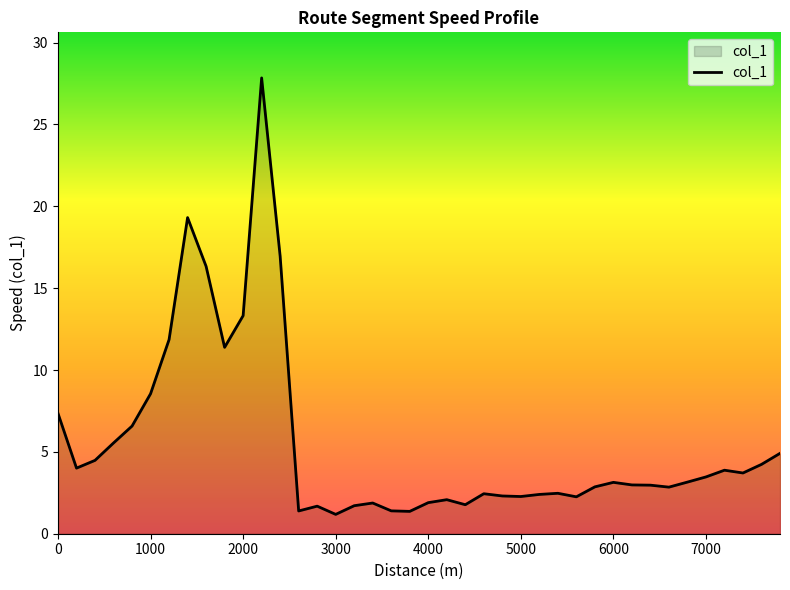

Count the number of data series in this chart.

1